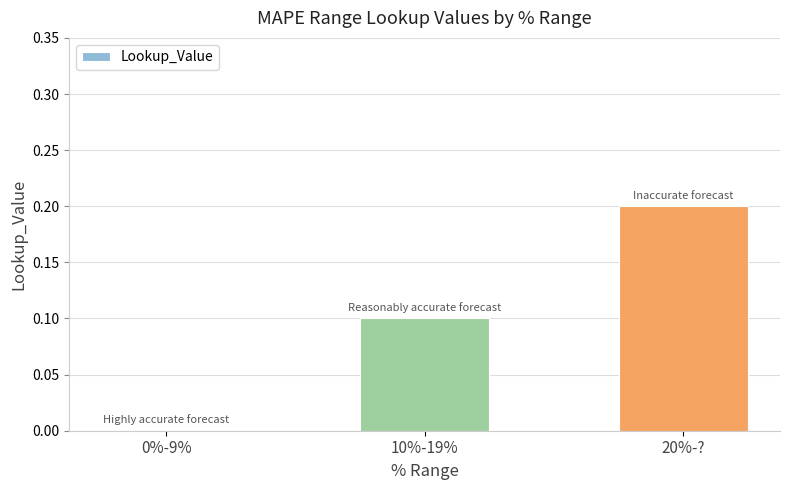

What is the approximate value at 10%-19%?

0.1